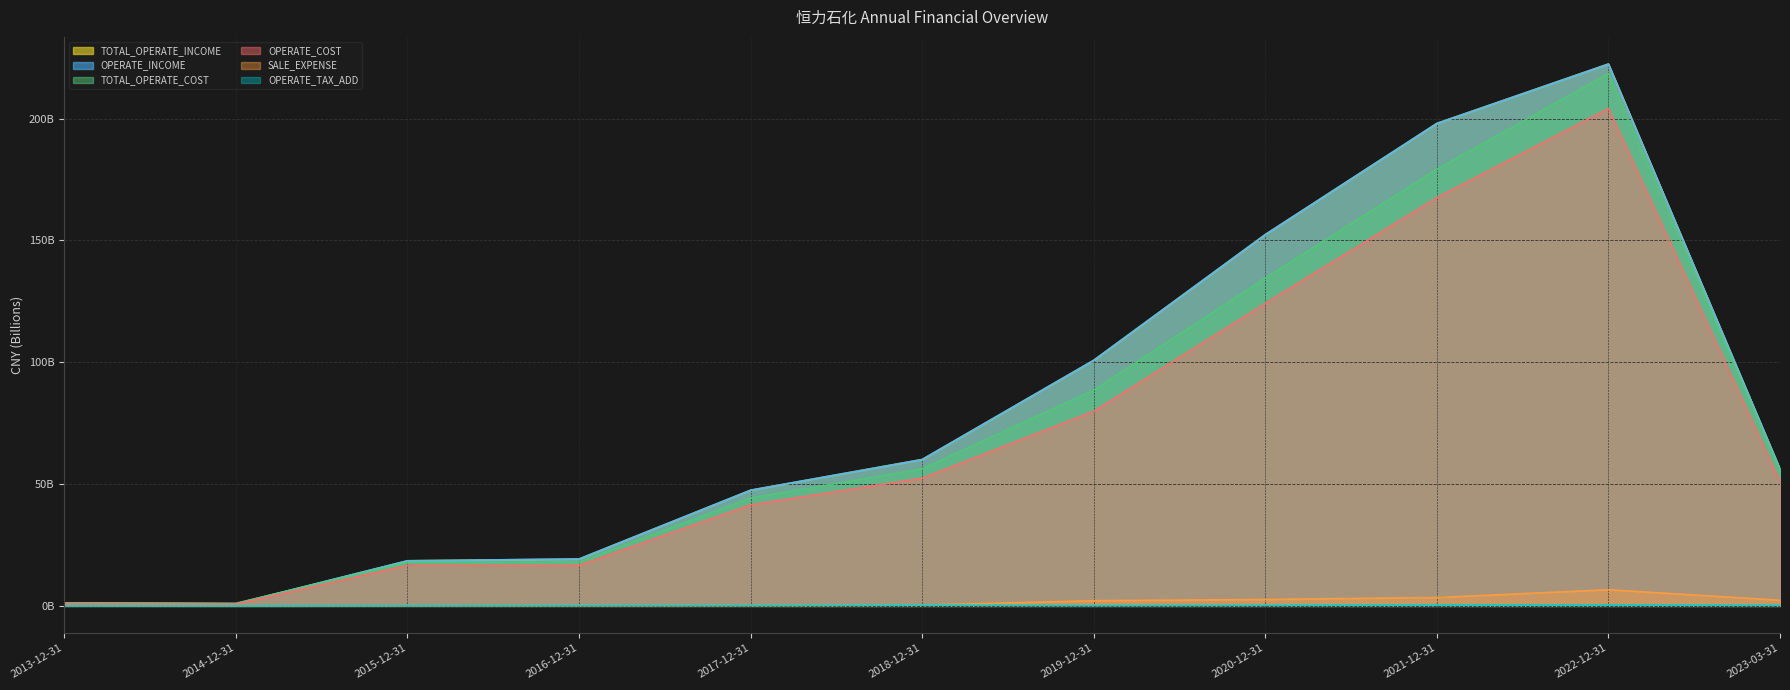

Reading left to right, what are all the values shown in this chart?

TOTAL_OPERATE_INCOME: 2013-12-31=1.2	2014-12-31=0.9	2015-12-31=18.5	2016-12-31=19.2	2017-12-31=47.5	2018-12-31=60.1	2019-12-31=100.8	2020-12-31=152.4	2021-12-31=198.0	2022-12-31=222.4	2023-03-31=56.2
OPERATE_INCOME: 2013-12-31=1.2	2014-12-31=0.9	2015-12-31=18.5	2016-12-31=19.2	2017-12-31=47.5	2018-12-31=60.1	2019-12-31=100.8	2020-12-31=152.4	2021-12-31=198.0	2022-12-31=222.3	2023-03-31=56.1
TOTAL_OPERATE_COST: 2013-12-31=1.2	2014-12-31=1.1	2015-12-31=17.9	2016-12-31=18.0	2017-12-31=44.3	2018-12-31=56.2	2019-12-31=88.6	2020-12-31=134.5	2021-12-31=179.2	2022-12-31=218.5	2023-03-31=55.4
OPERATE_COST: 2013-12-31=0.9	2014-12-31=0.7	2015-12-31=16.6	2016-12-31=16.7	2017-12-31=41.5	2018-12-31=52.4	2019-12-31=79.9	2020-12-31=124.1	2021-12-31=167.5	2022-12-31=204.1	2023-03-31=50.9
SALE_EXPENSE: 2013-12-31=0.1	2014-12-31=0.0	2015-12-31=0.1	2016-12-31=0.1	2017-12-31=0.2	2018-12-31=0.3	2019-12-31=2.1	2020-12-31=2.6	2021-12-31=3.4	2022-12-31=6.6	2023-03-31=2.3
OPERATE_TAX_ADD: 2013-12-31=0.0	2014-12-31=0.0	2015-12-31=0.1	2016-12-31=0.1	2017-12-31=0.2	2018-12-31=0.3	2019-12-31=0.1	2020-12-31=0.2	2021-12-31=0.4	2022-12-31=0.4	2023-03-31=0.2